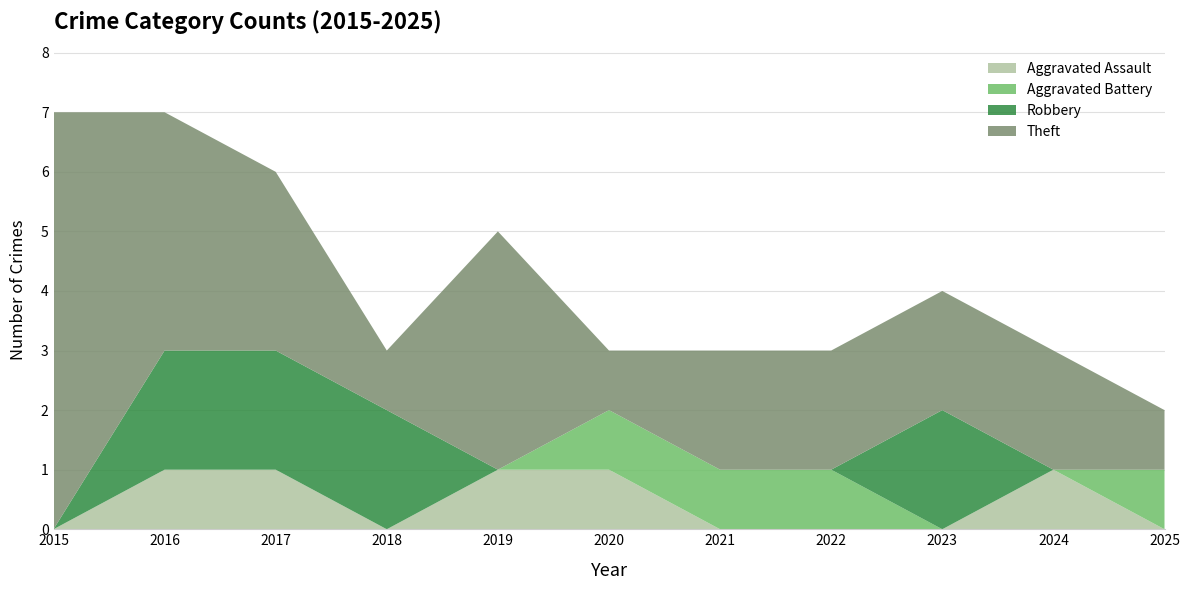

Reading left to right, extract all data points from this chart.

Aggravated Assault: 2015=0	2016=1	2017=1	2018=0	2019=1	2020=1	2021=0	2022=0	2023=0	2024=1	2025=0
Aggravated Battery: 2015=0	2016=0	2017=0	2018=0	2019=0	2020=1	2021=1	2022=1	2023=0	2024=0	2025=1
Robbery: 2015=0	2016=2	2017=2	2018=2	2019=0	2020=0	2021=0	2022=0	2023=2	2024=0	2025=0
Theft: 2015=7	2016=4	2017=3	2018=1	2019=4	2020=1	2021=2	2022=2	2023=2	2024=2	2025=1